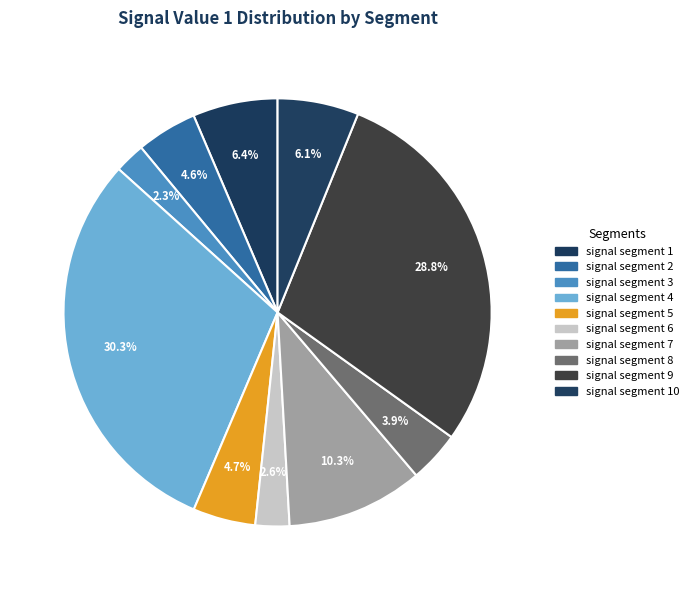

Rank the categories by value from highest to lowest.

signal segment 4, signal segment 9, signal segment 7, signal segment 1, signal segment 10, signal segment 5, signal segment 2, signal segment 8, signal segment 6, signal segment 3